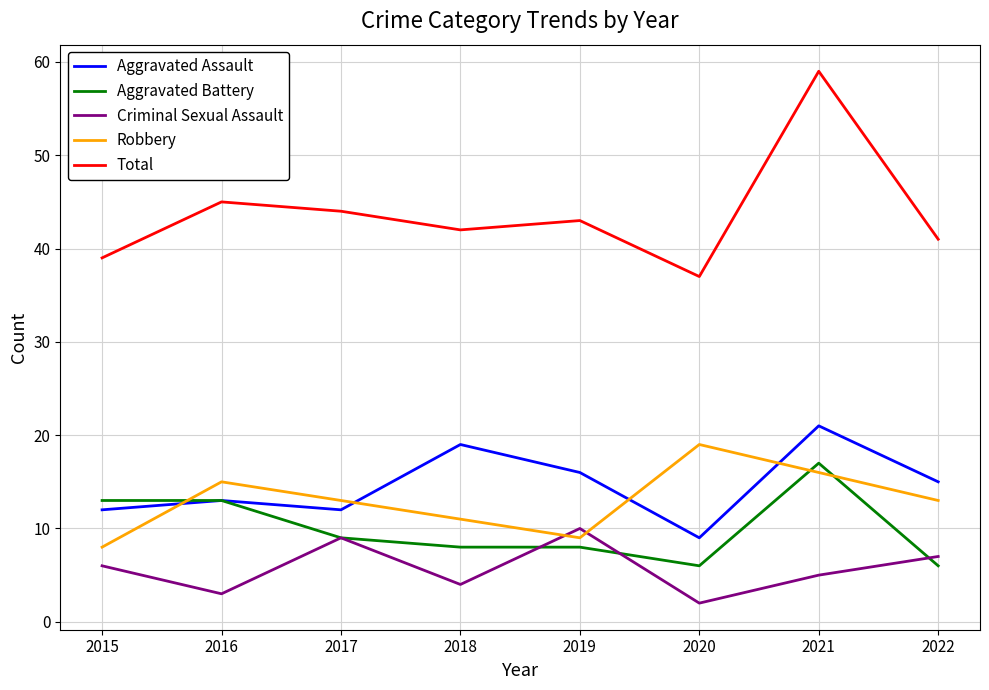

What are all the series names shown in the legend?

Aggravated Assault, Aggravated Battery, Criminal Sexual Assault, Robbery, Total